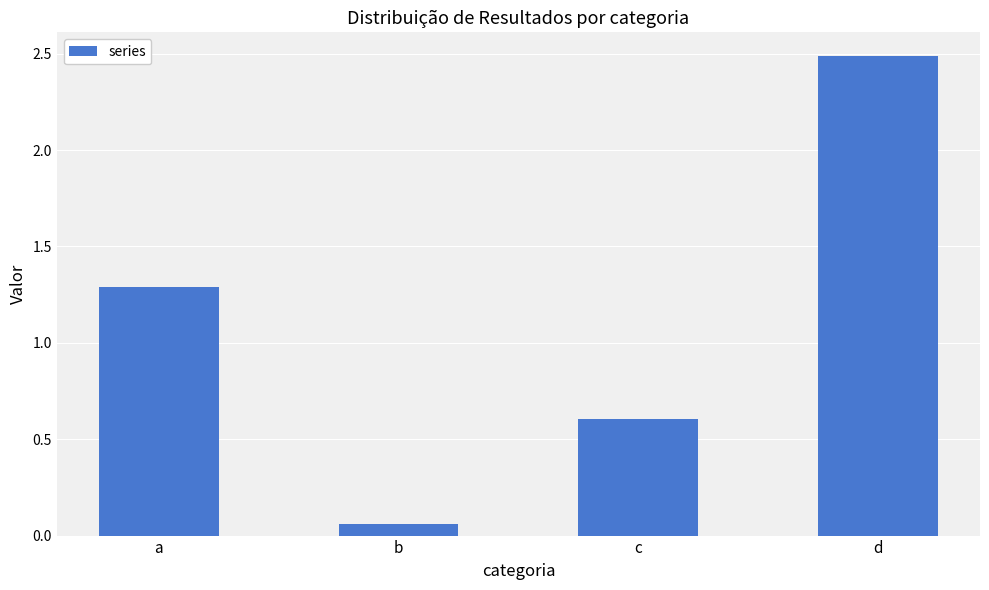

The chart shows a value of 1.3 at a. True or false?

True